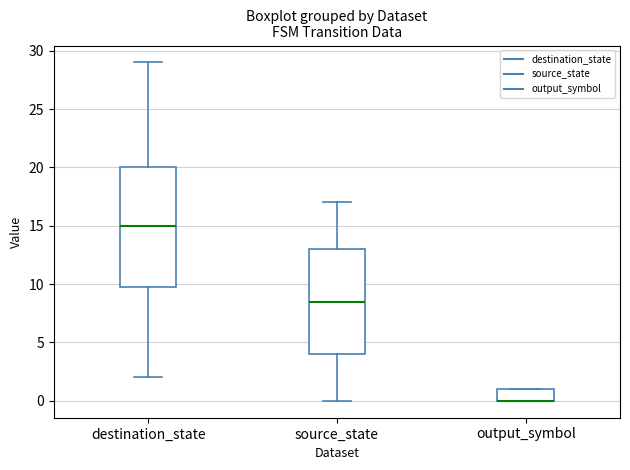

Comparing the boxes themselves (not the whiskers), which one is the tallest?

destination_state